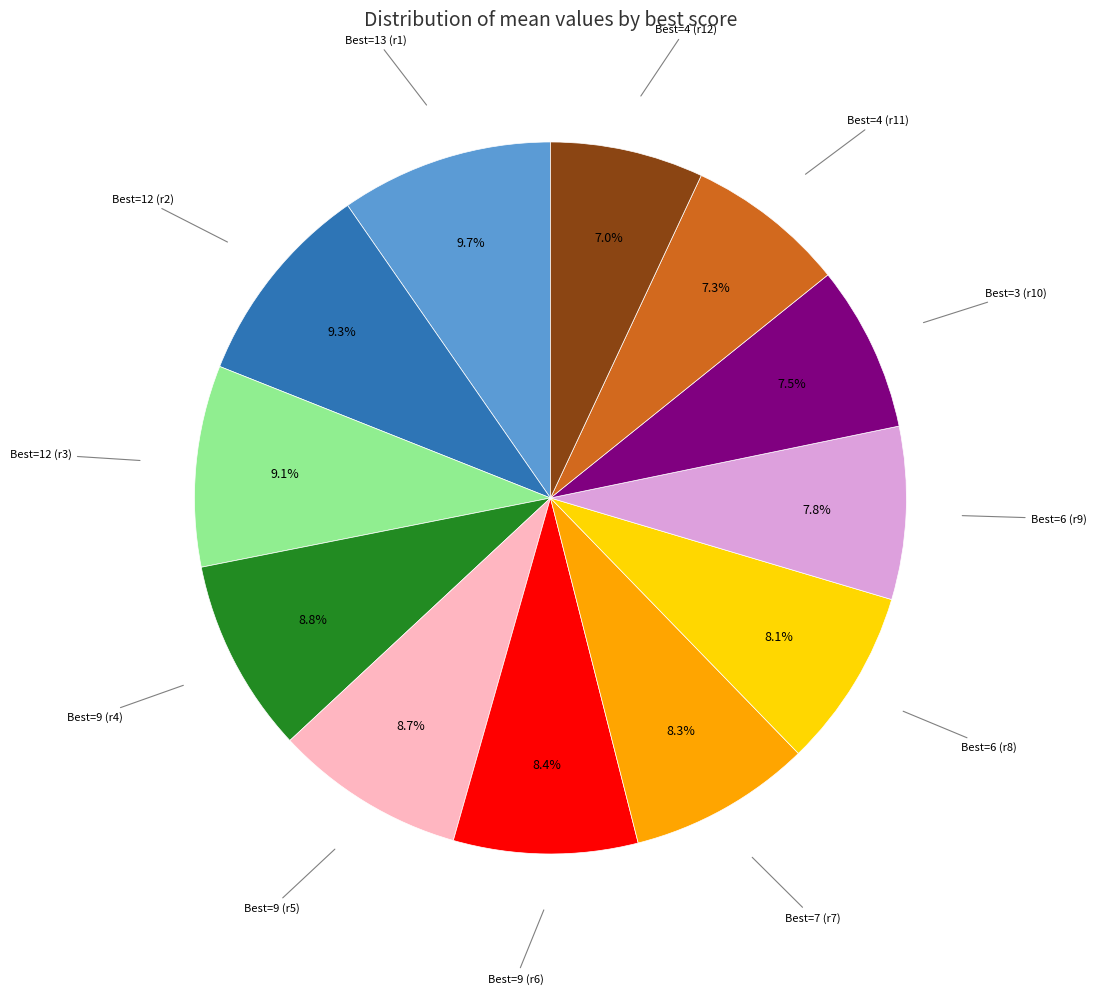

Does any single category account for the majority?

No